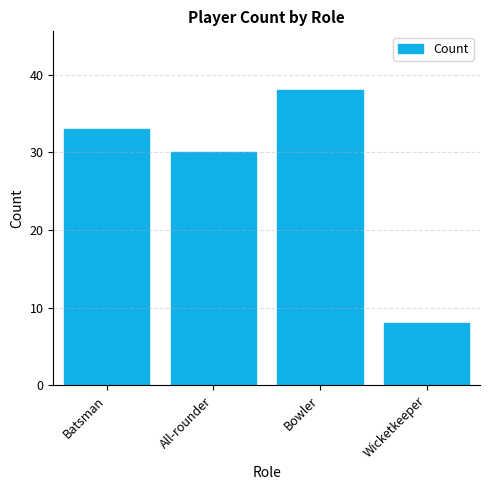

What is the average value?

27